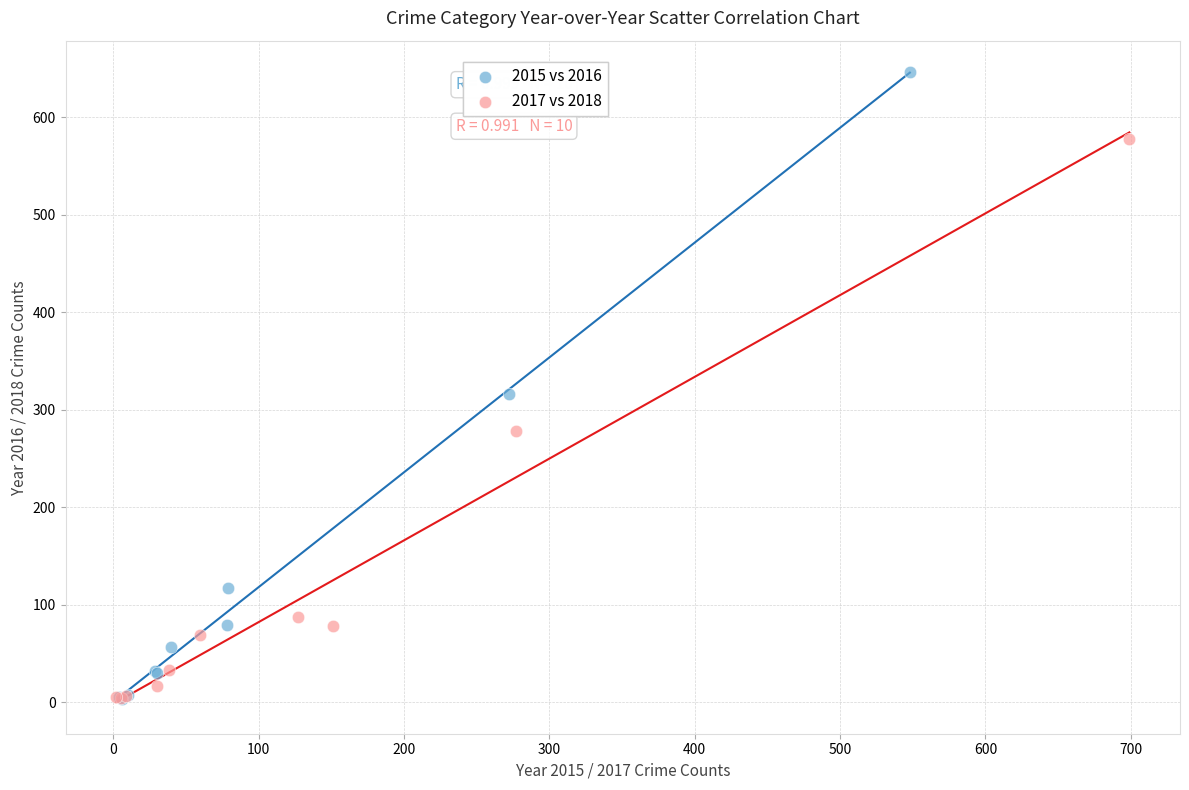

Which series has the widest spread of Y values?

2015 vs 2016